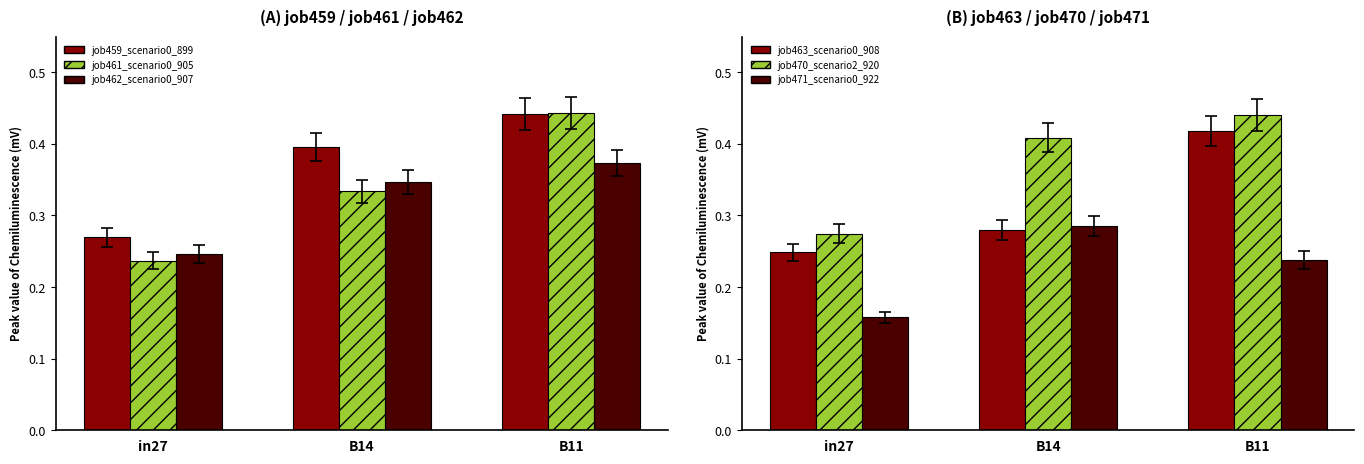

Is it true that job462_scenario0_907 equals 0.3 at B14?

True